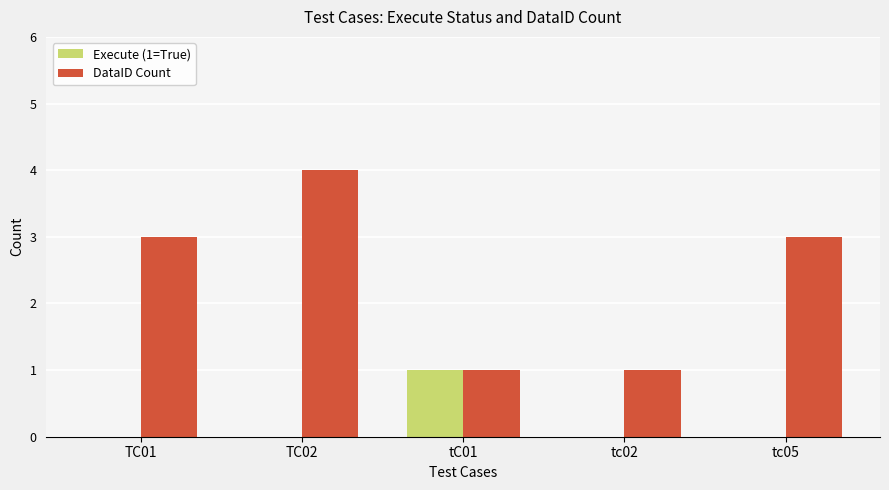

What is the approximate value of DataID Count at tc05?

3